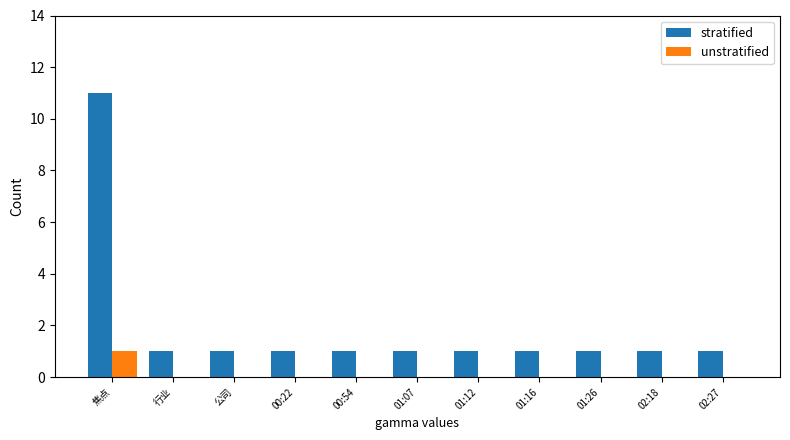

How many groups of bars are there?

11